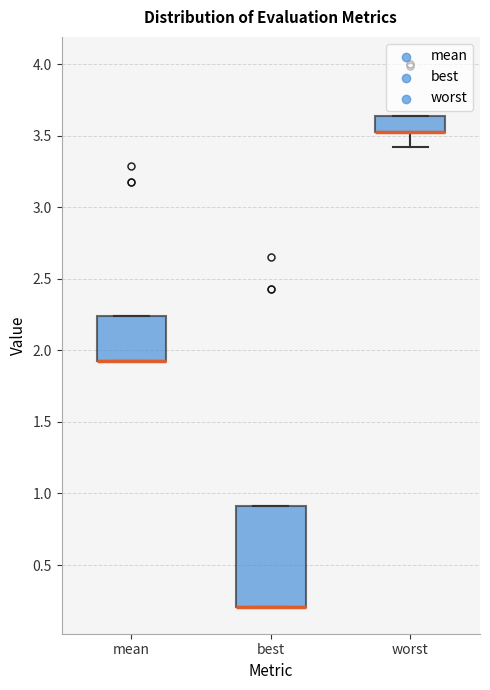

Reading left to right, read every box against the y-axis: the position of its median line, the range the box covers, and the ends of its whiskers. The values are not printed on the chart, so give them approximately, as read against the axis.

mean: median 1.90 (drawn on the box's lower edge), box 1.90 to 2.25, whiskers 1.90 to 2.25
best: median 0.20 (drawn on the box's lower edge), box 0.20 to 0.90, whiskers 0.20 to 0.90
worst: median 3.50 (drawn on the box's lower edge), box 3.50 to 3.65, whiskers 3.40 to 3.65